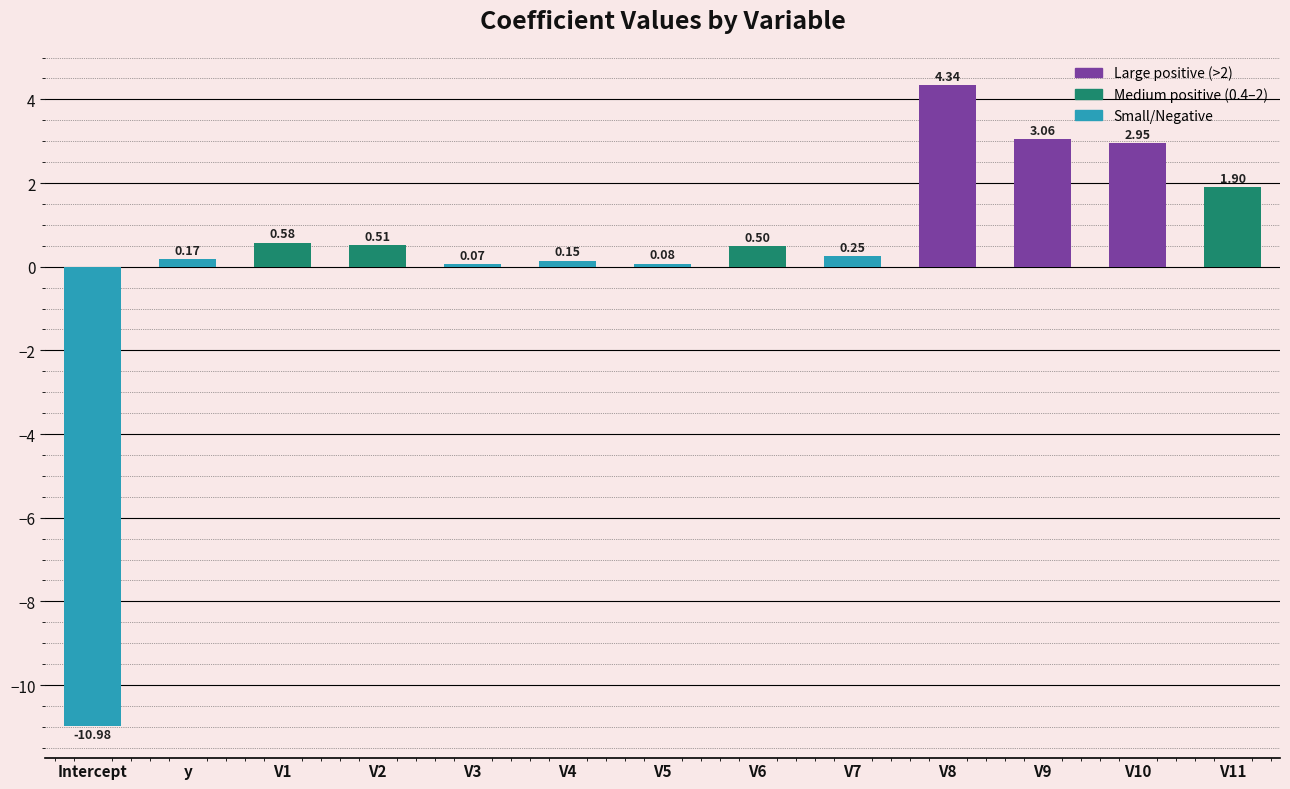

Rank the categories by value from lowest to highest.

Intercept, V3, V5, V4, y, V7, V6, V2, V1, V11, V10, V9, V8